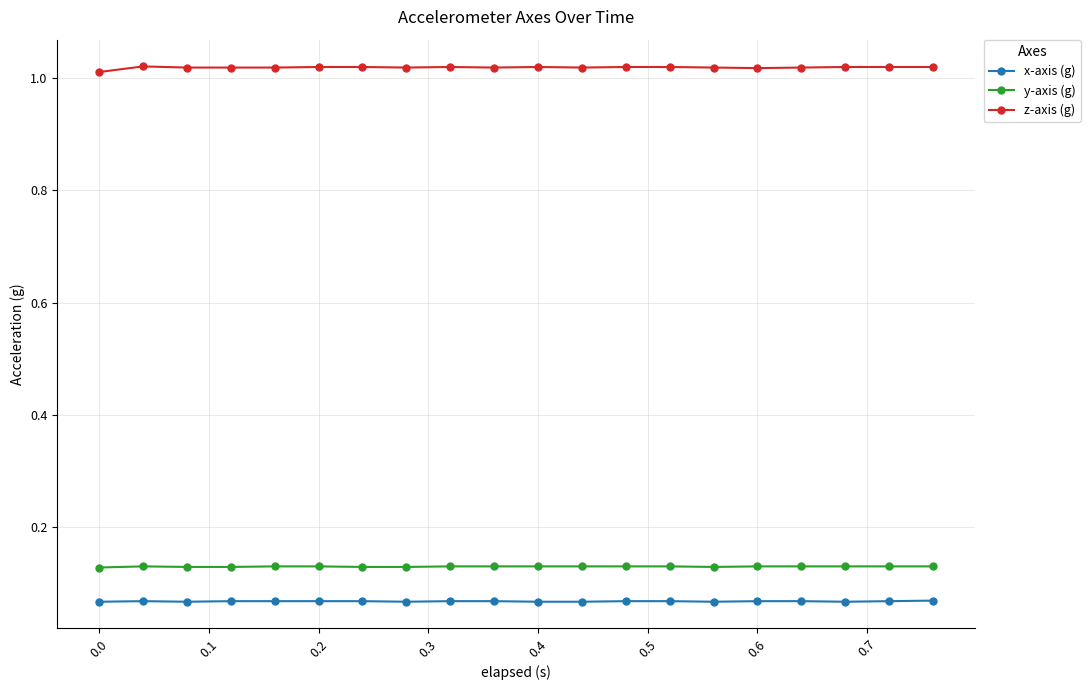

True or false: x-axis (g) and z-axis (g) intersect in this chart.

False